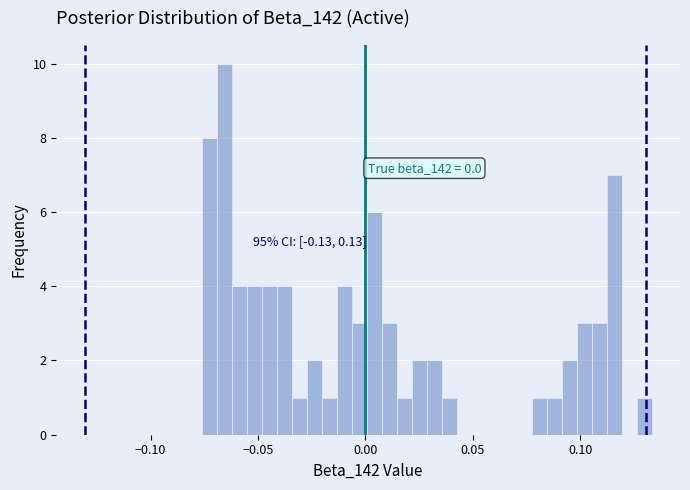

Read against the x-axis, roughly where is the centre of the tallest bar?

-0.065